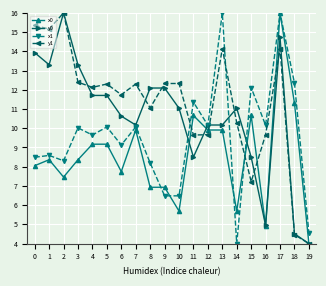

What is the difference between the highest and lowest values at 18?

7.9